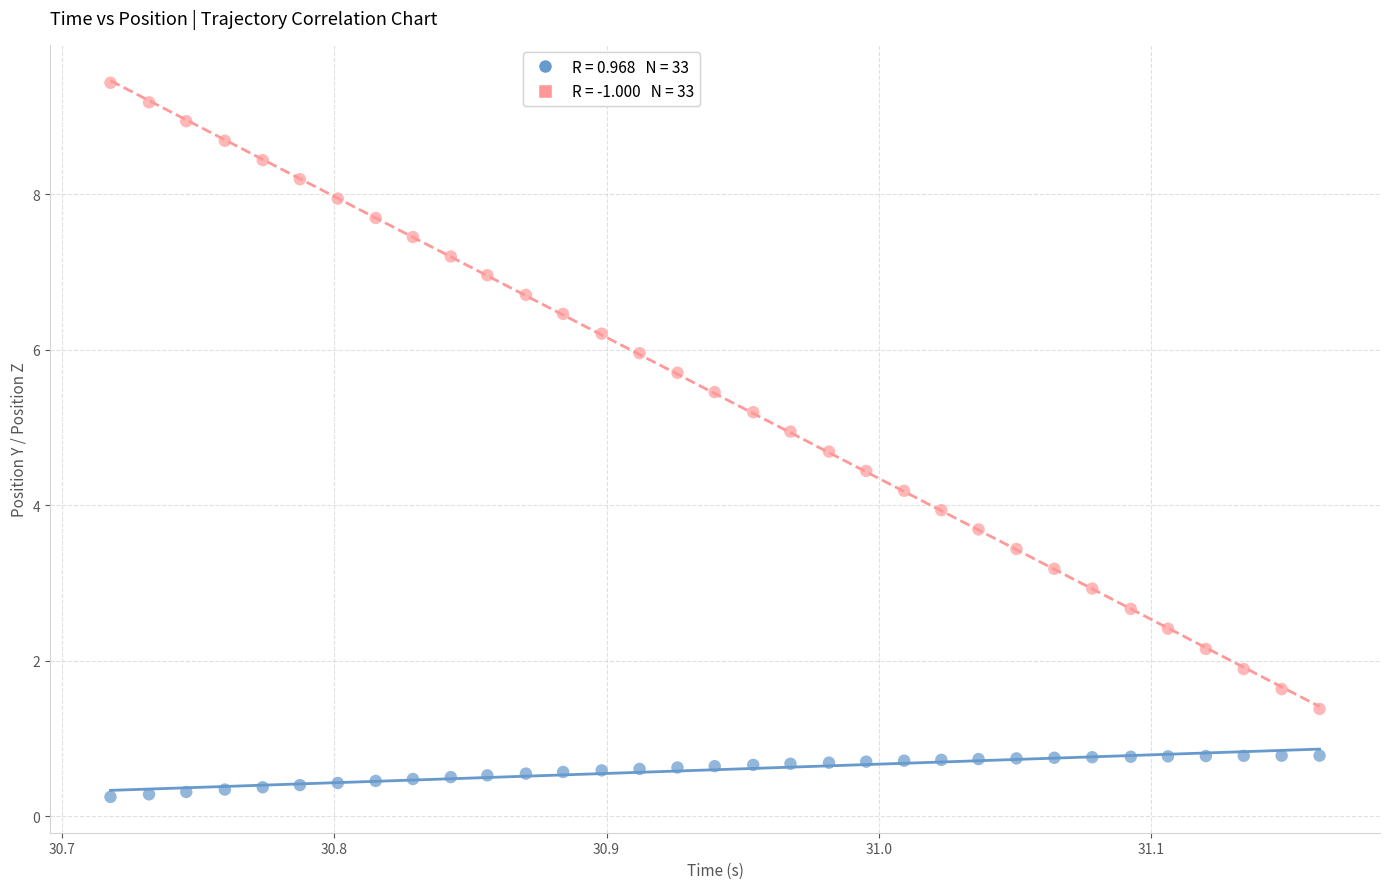

Across all data points, what is the range of X values (max minus min)?

0.4